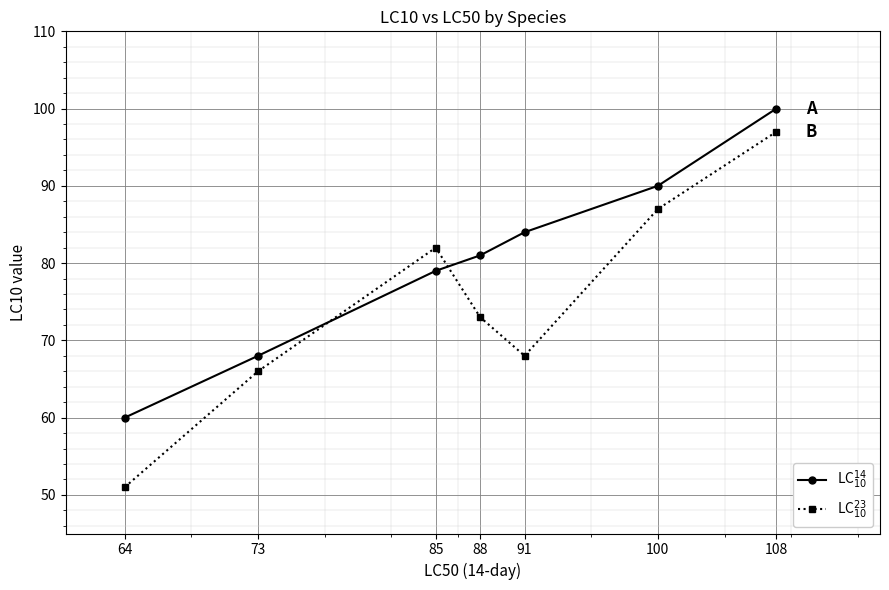

What is the value of the LC$^{23}_{10}$ point at the 1st from the left?

51